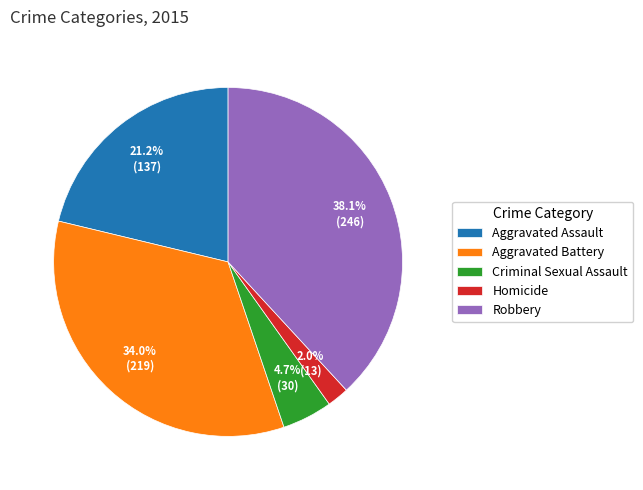

What is the largest slice in the pie chart?

Robbery